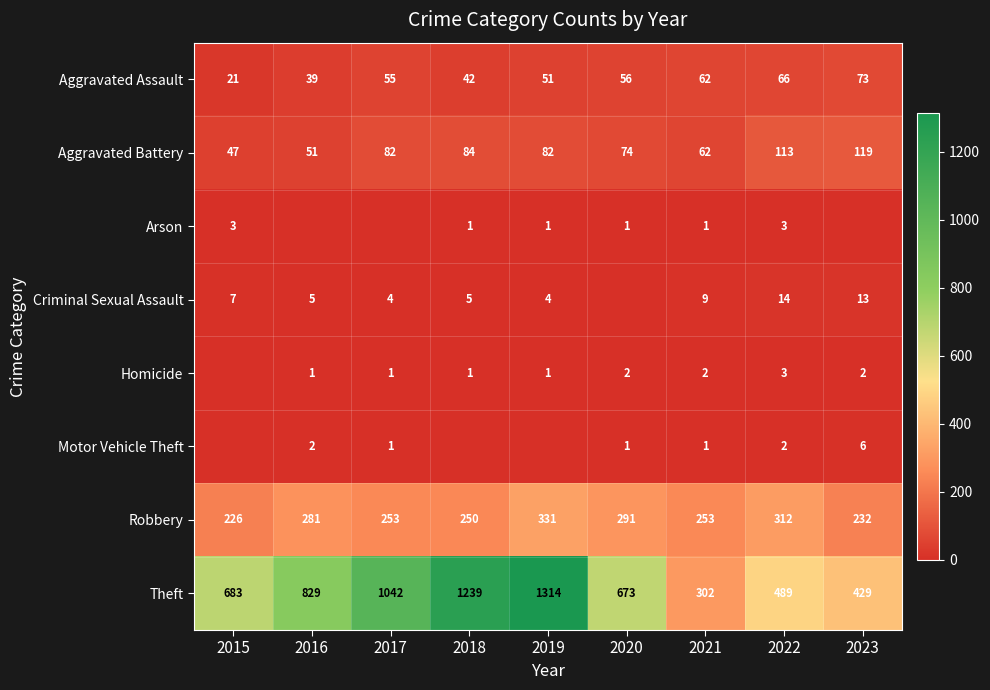

Read the Aggravated Assault value at 2017, to the nearest 5.

55